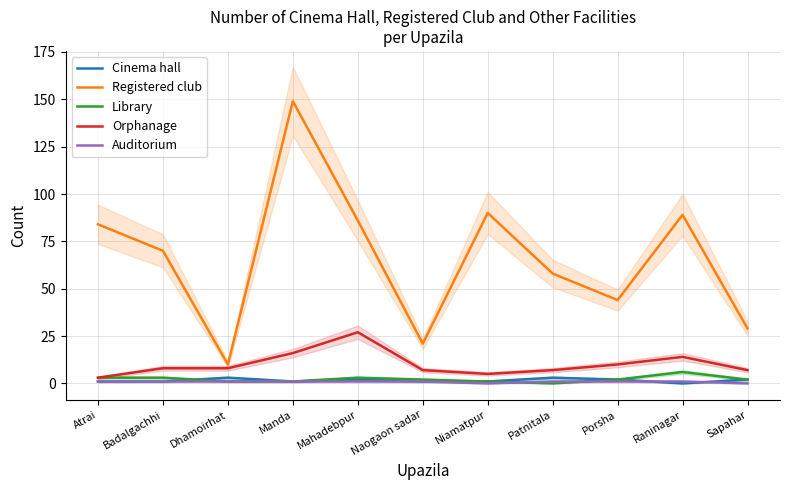

At which category does Registered club reach its first local peak?

Manda